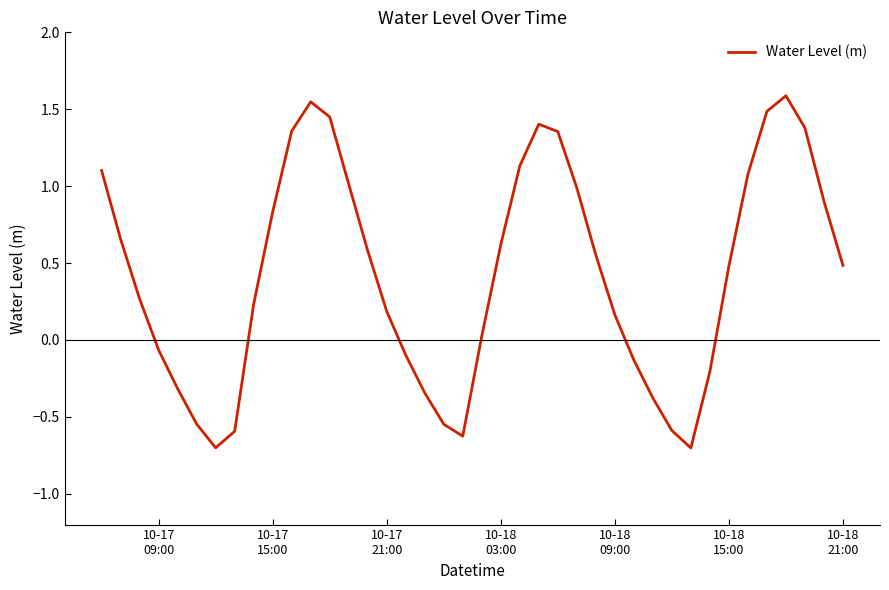

What is the smallest value displayed?

-0.7